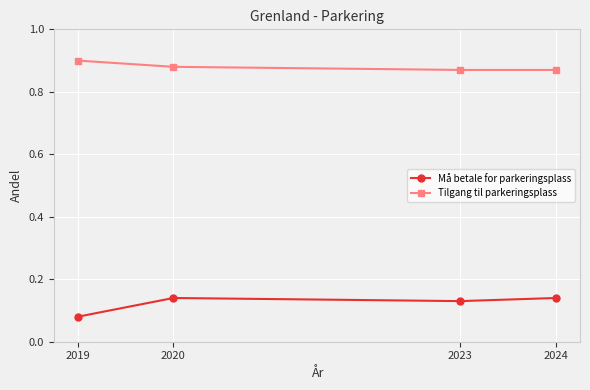

True or false: Tilgang til parkeringsplass and Må betale for parkeringsplass intersect in this chart.

False